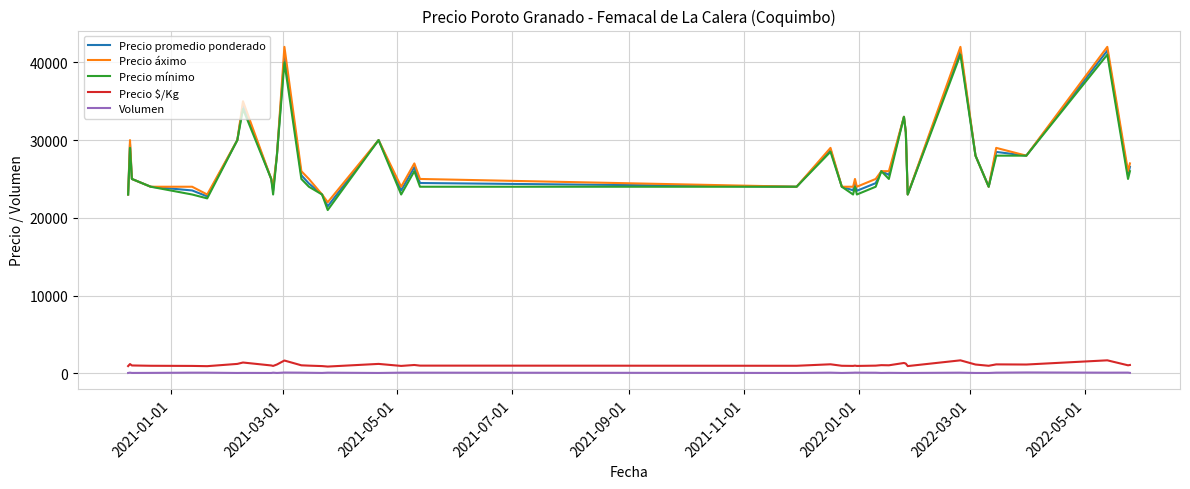

What is the greatest value displayed?

42000